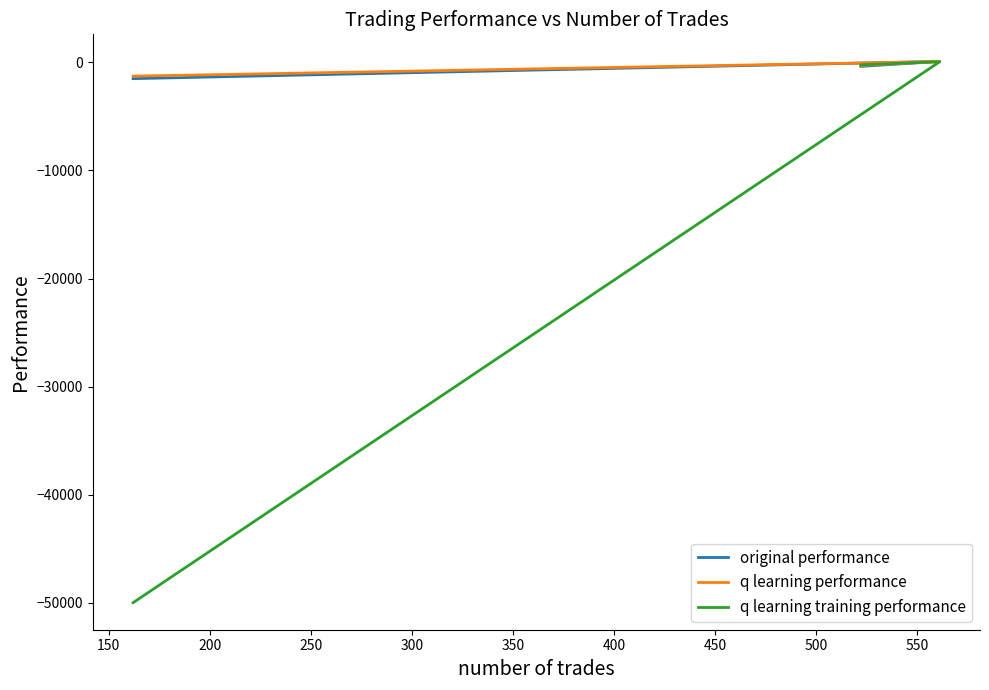

The original performance series shows -1502.7 at 200. True or false?

True